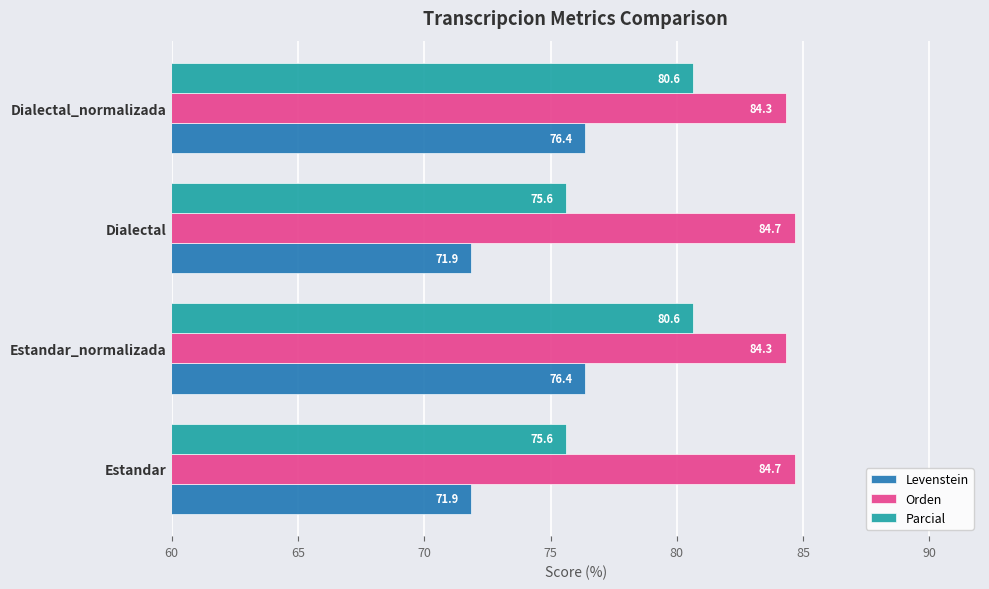

What is the difference between the highest and lowest values at Estandar_normalizada?

7.9